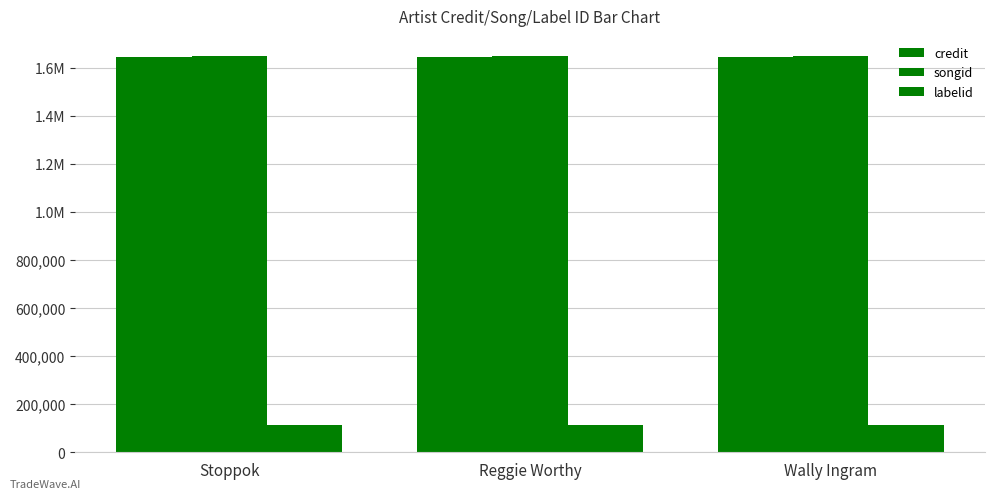

List the labels in order of songid value, largest first.

Stoppok, Reggie Worthy, Wally Ingram